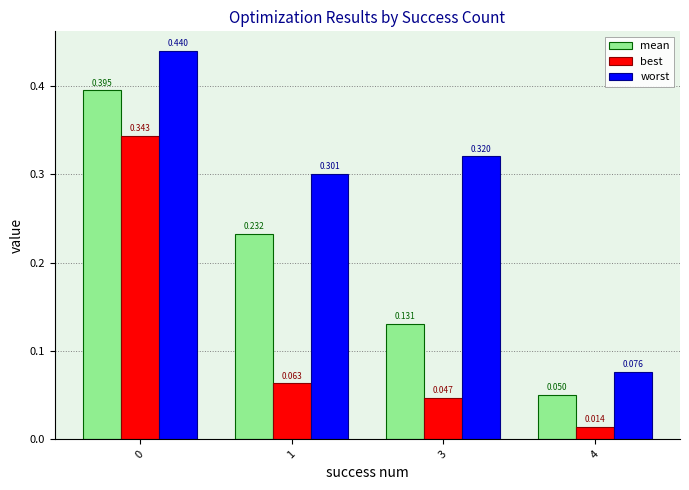

Which series has the largest total across all categories?

worst